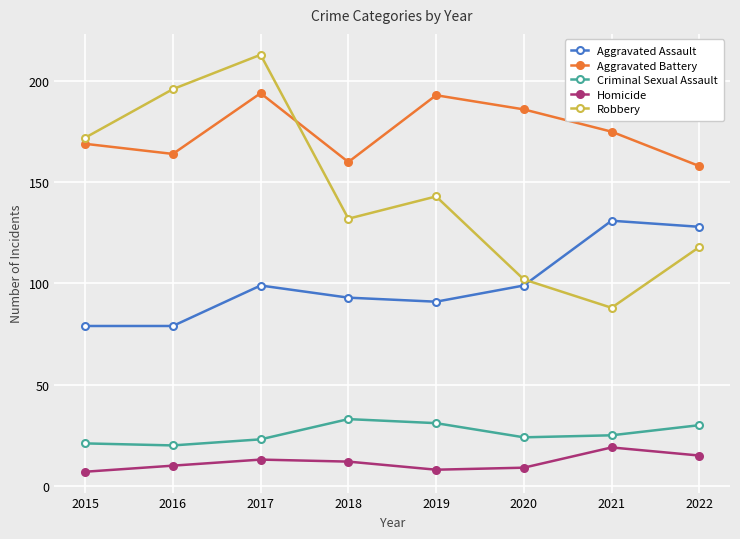

Is the value of Aggravated Assault at 2020 greater than the value of Robbery at 2016?

No